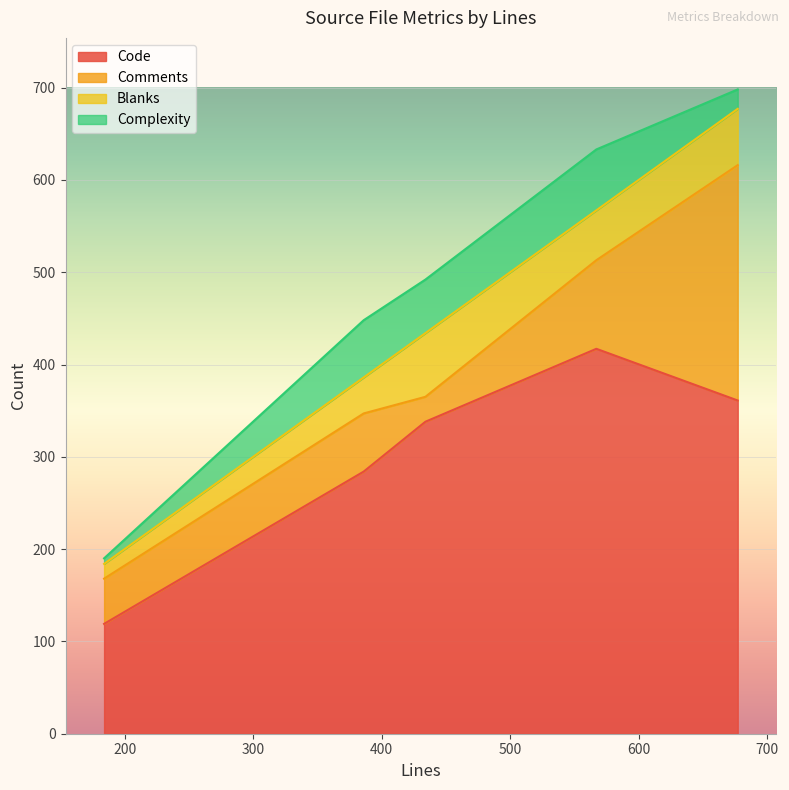

How many data points in Code are less than 338?

2